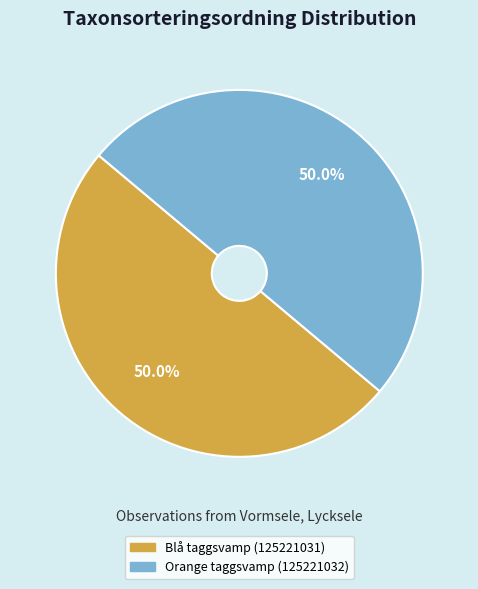

The Orange taggsvamp (125221032) slice represents 50% of the pie. True or false?

True